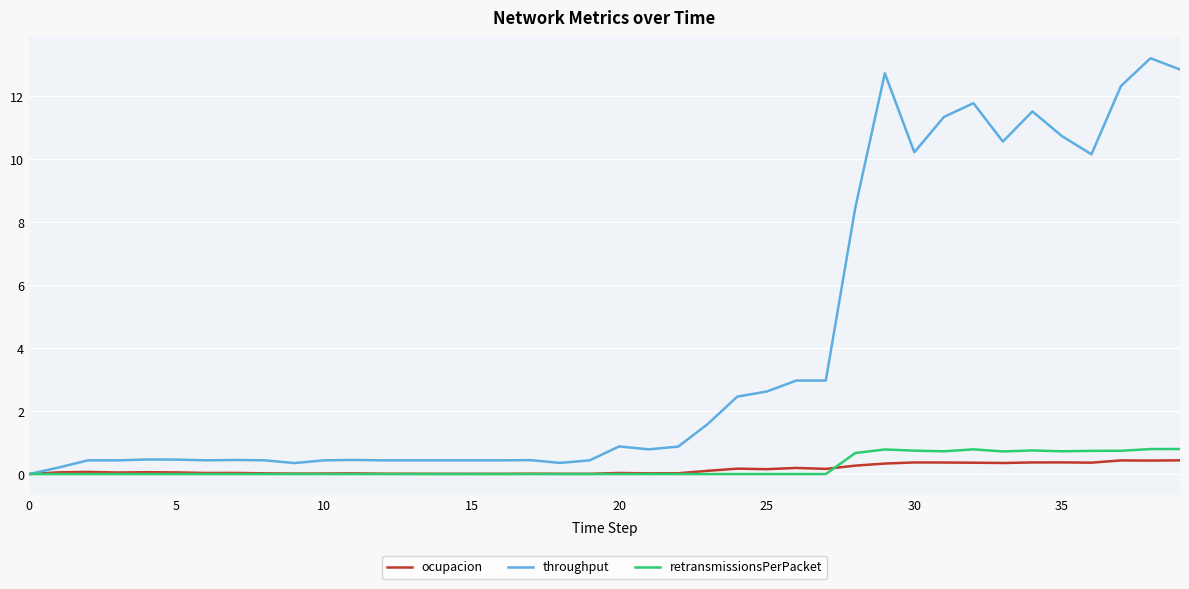

Which series has the largest total across all categories?

throughput